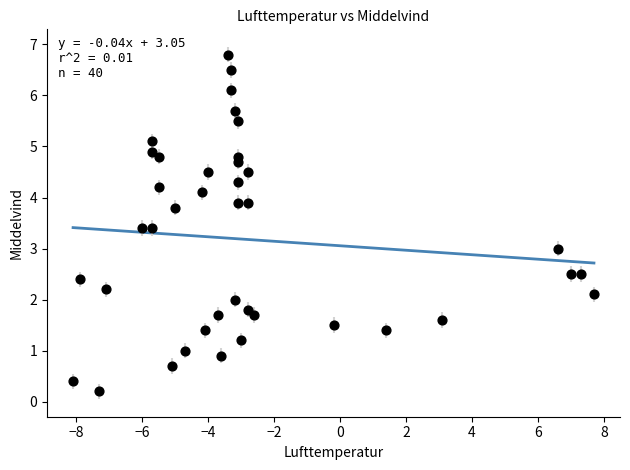

What is the range of X values (max minus min)?

15.8